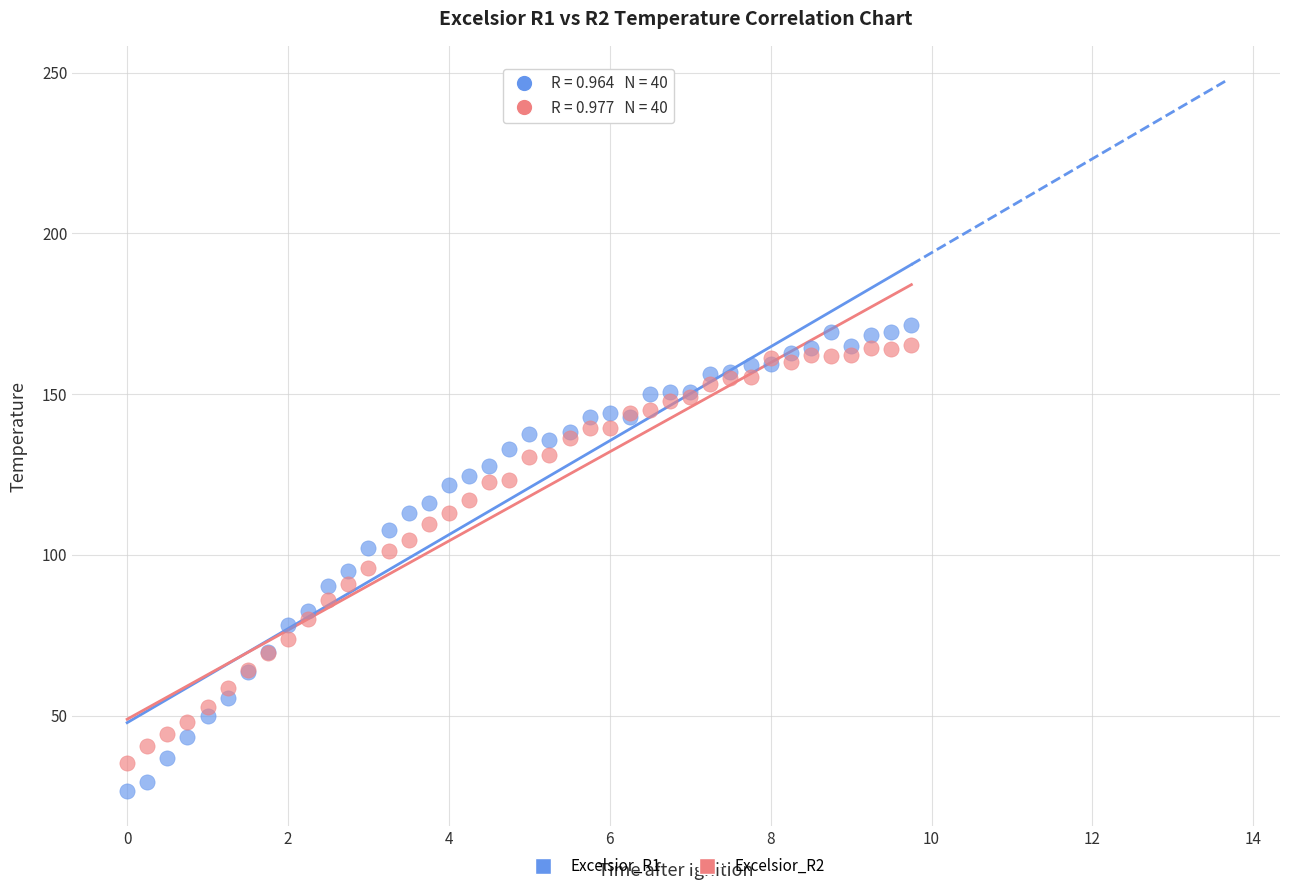

What are all the series names shown in the legend?

Excelsior_R1, Excelsior_R2